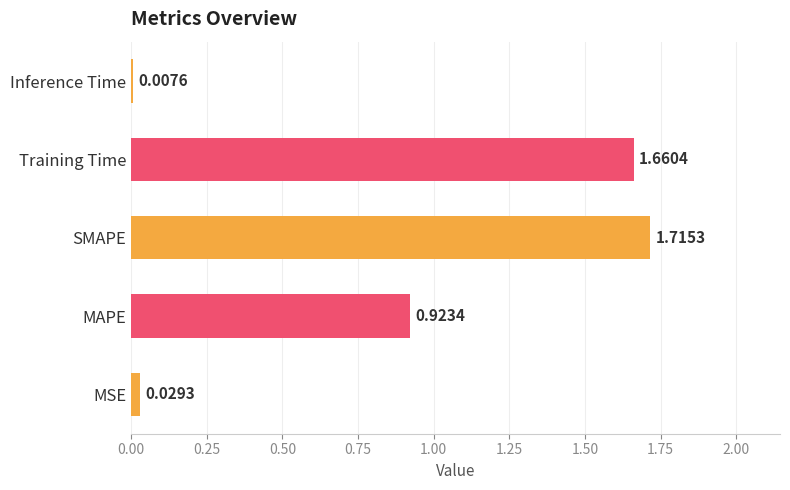

Rank the categories by value from highest to lowest.

SMAPE, Training Time, MAPE, MSE, Inference Time